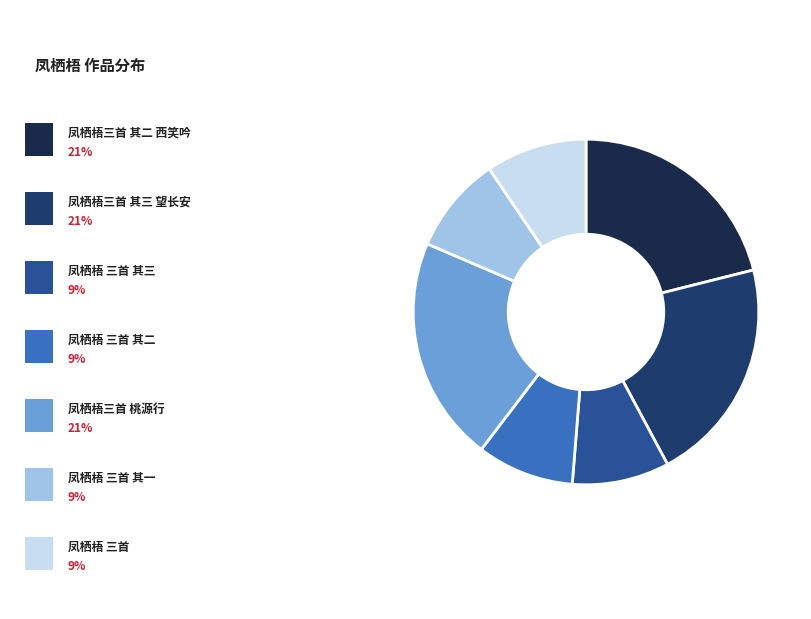

Does any single category account for the majority?

No